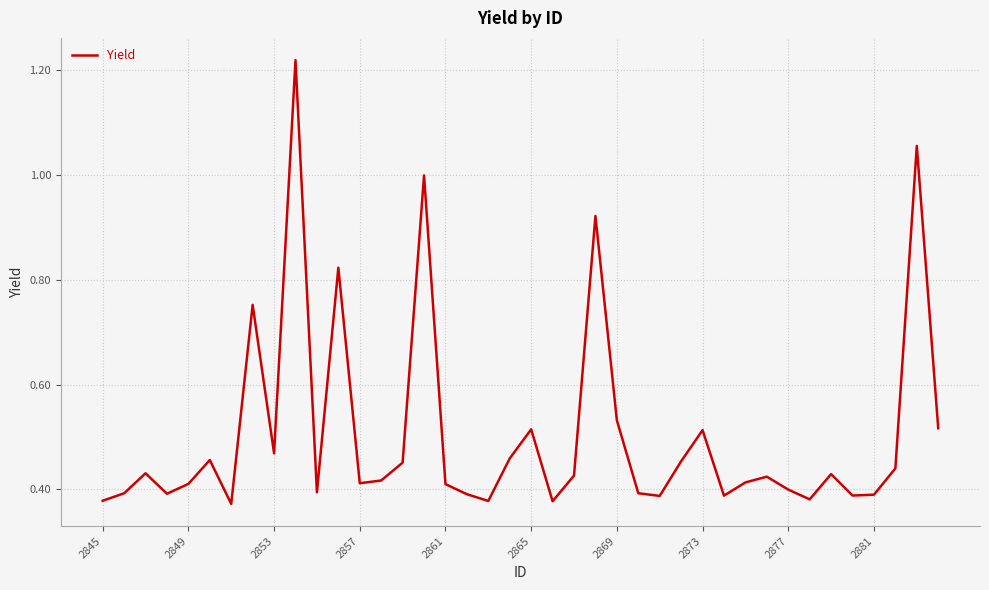

The chart shows a value of 0.4 at 2877. True or false?

True